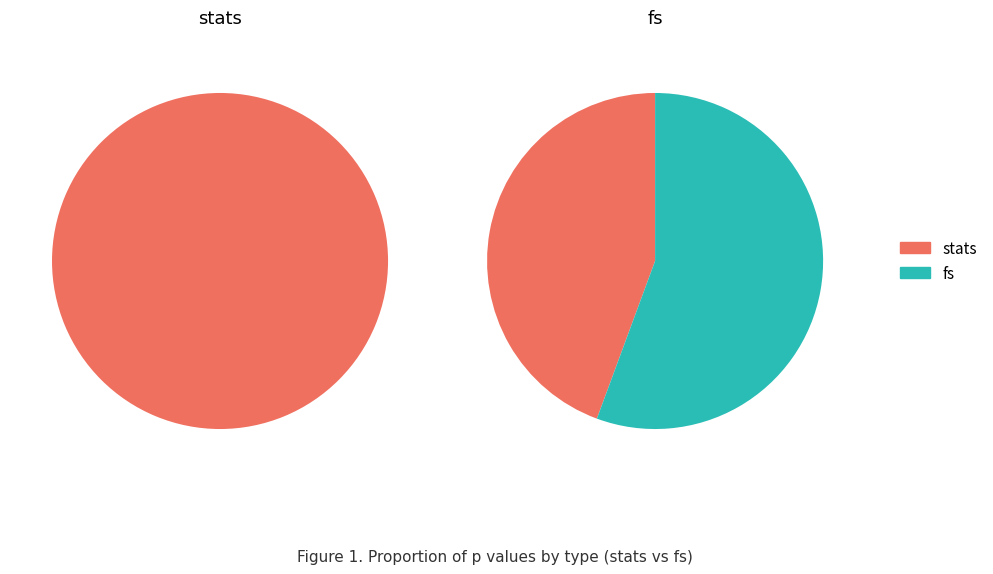

What is the largest slice in the pie chart?

fs